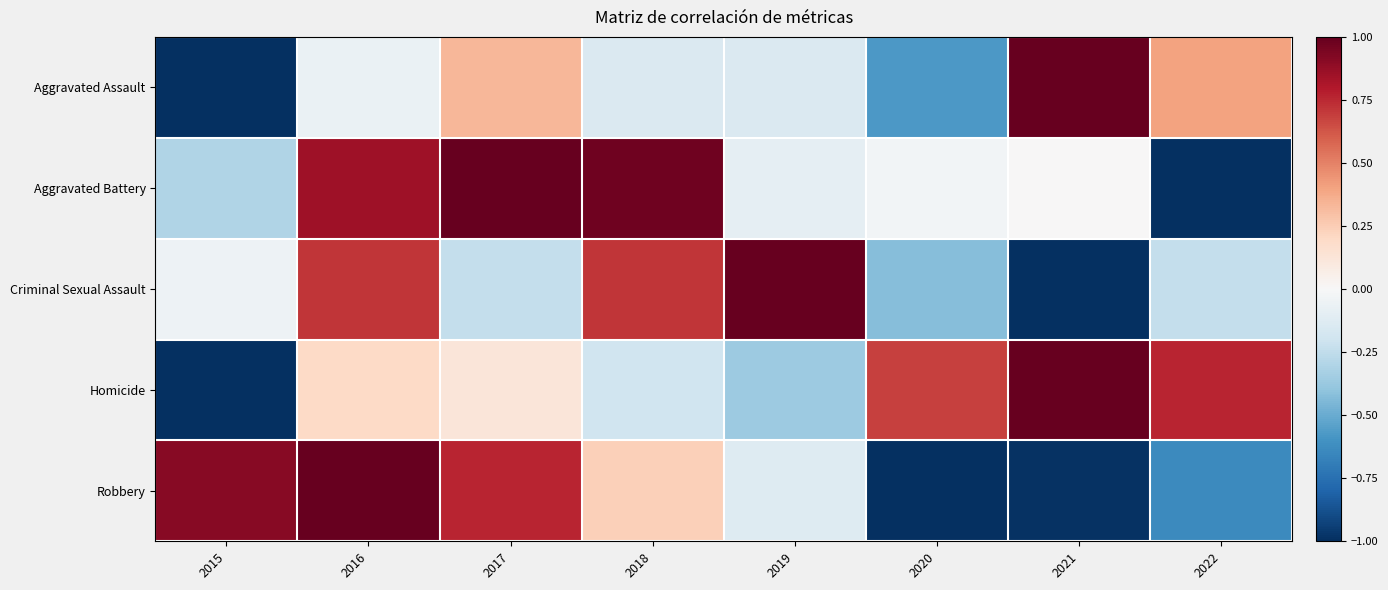

At how many categories does at least one series exceed 0?

8